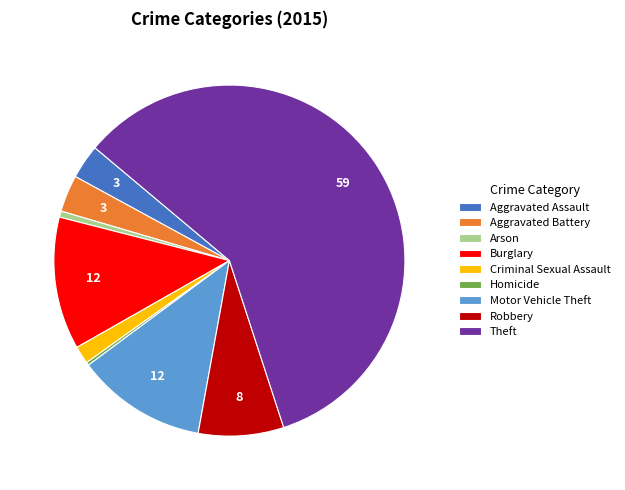

Between Aggravated Battery and Arson, which is larger?

Aggravated Battery